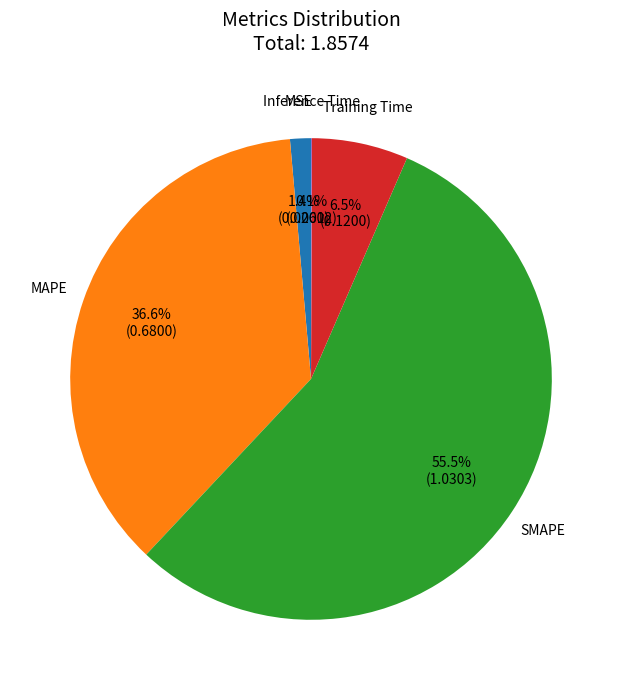

Is it true that MSE is 12% of the pie?

False